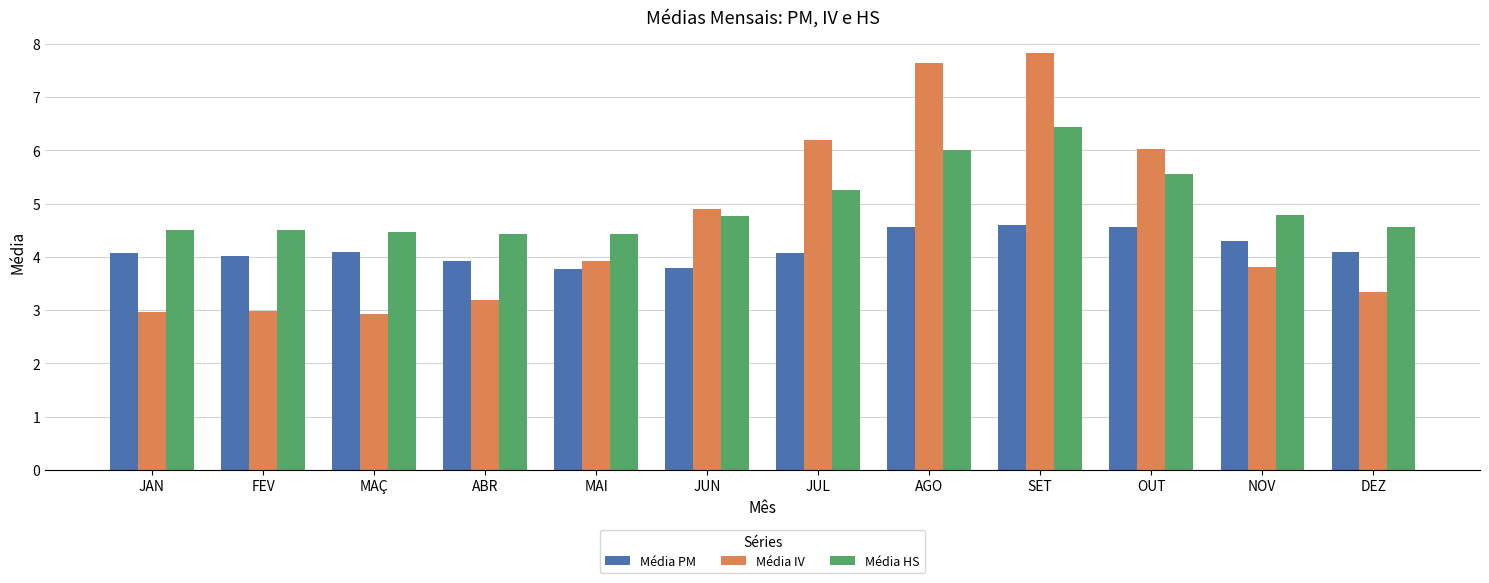

Which series changed the most between JUL and SET?

Média IV